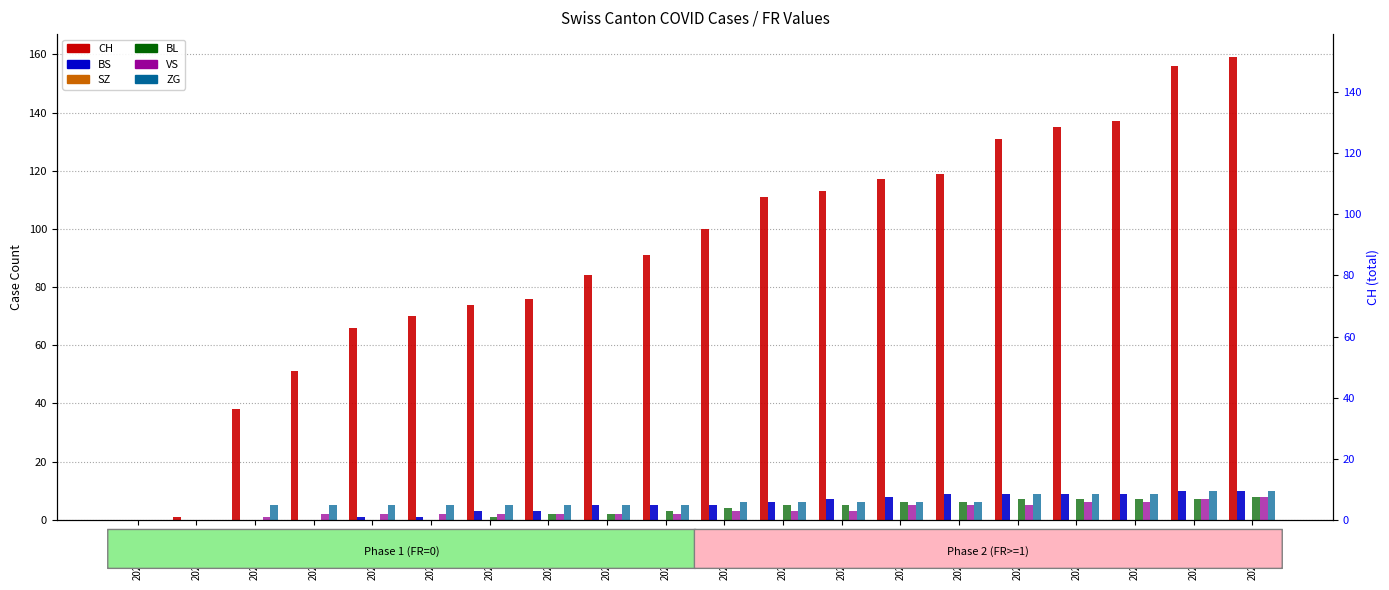

What is the label of the 3rd bar from the right?

2020-06-17